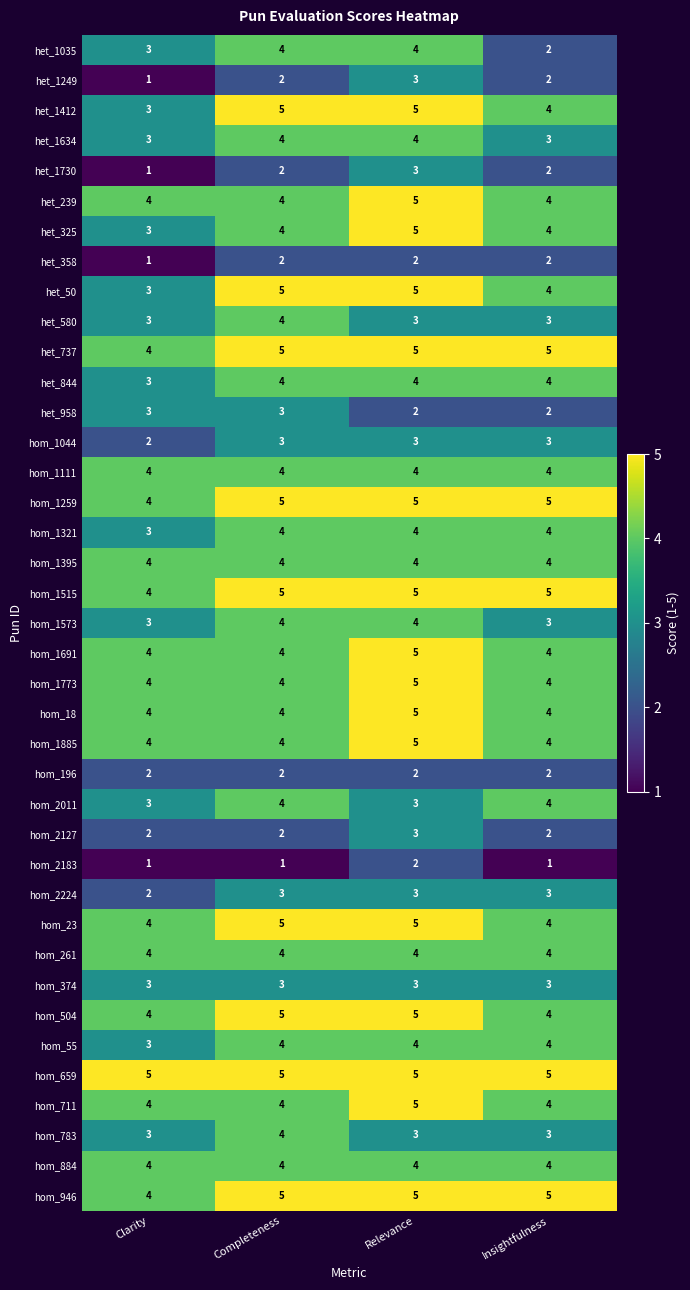

Where is hom_1321 nearest to the value 3?

Clarity